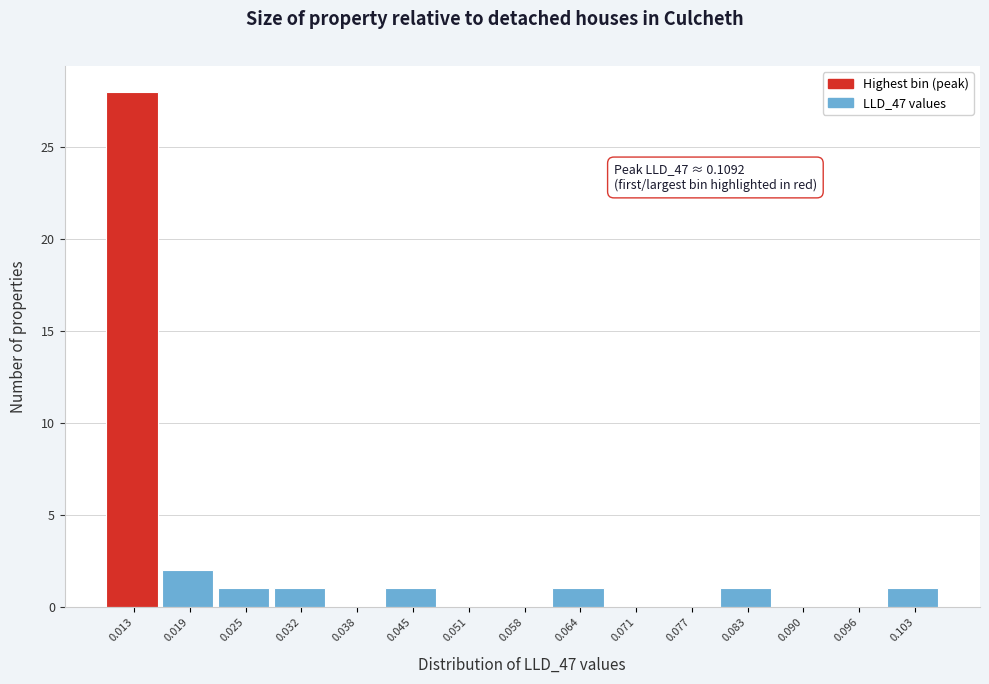

Reading left to right, extract all data points from this chart.

0.013=28	0.019=2	0.025=1	0.032=1	0.038=0	0.045=1	0.051=0	0.058=0	0.064=1	0.071=0	0.077=0	0.083=1	0.090=0	0.096=0	0.103=1